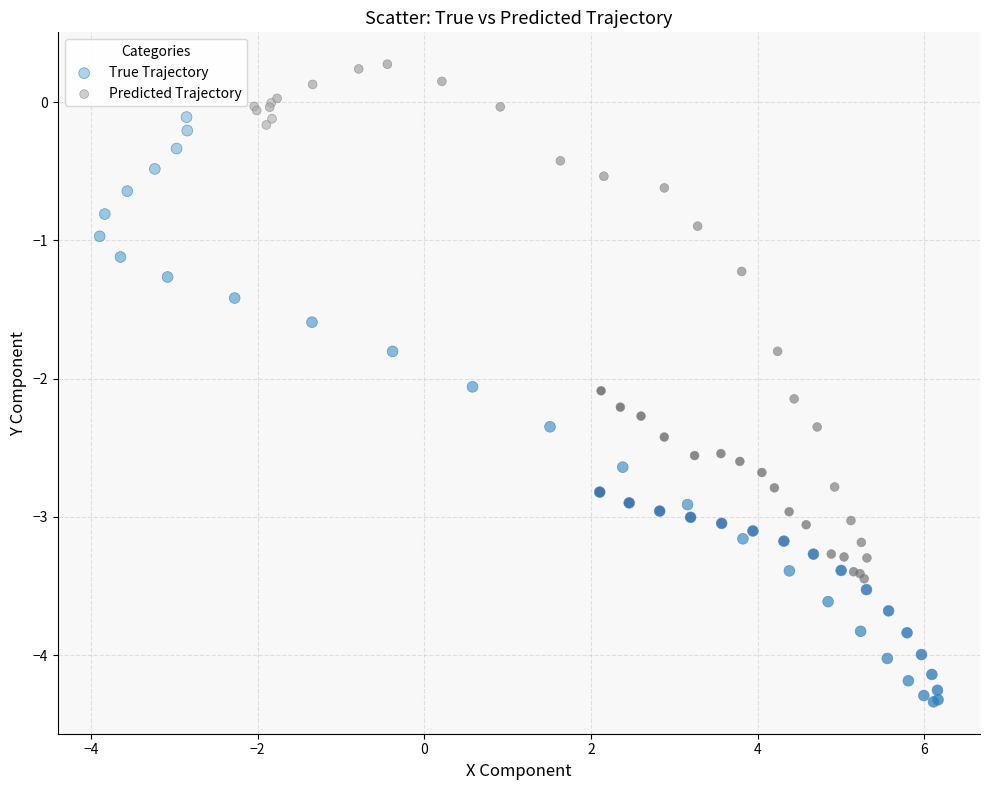

Which series reaches the maximum Y coordinate?

Predicted Trajectory